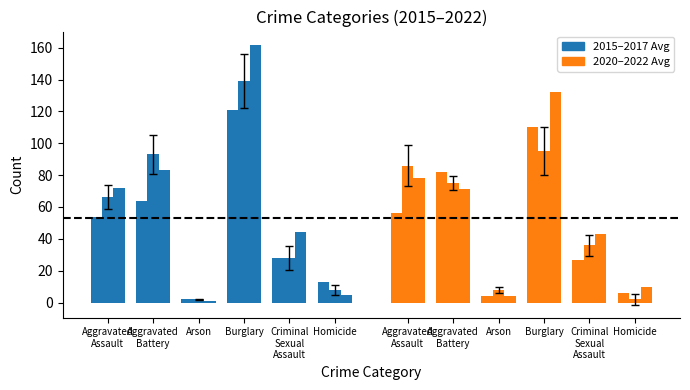

Rank the categories by Crime Count: Orange Group value from lowest to highest.

Arson, Homicide, Criminal
Sexual
Assault, Aggravated
Assault, Aggravated
Battery, Burglary